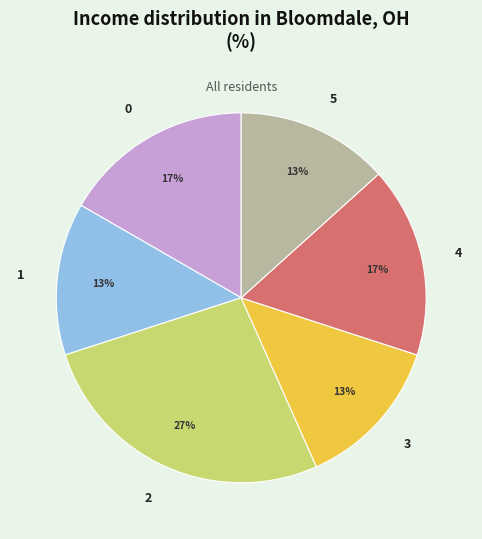

How many segments does this pie chart have?

6